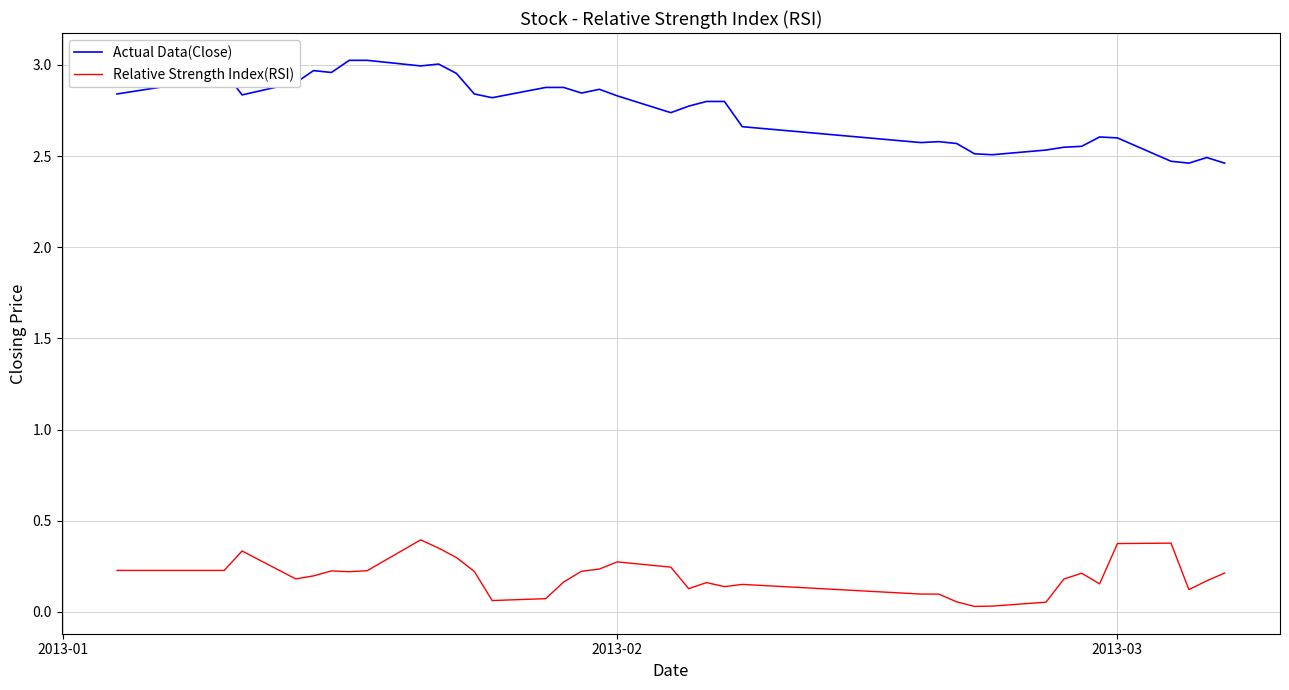

What is the difference between the maximum and minimum values in the Relative Strength Index(RSI) series?

0.4